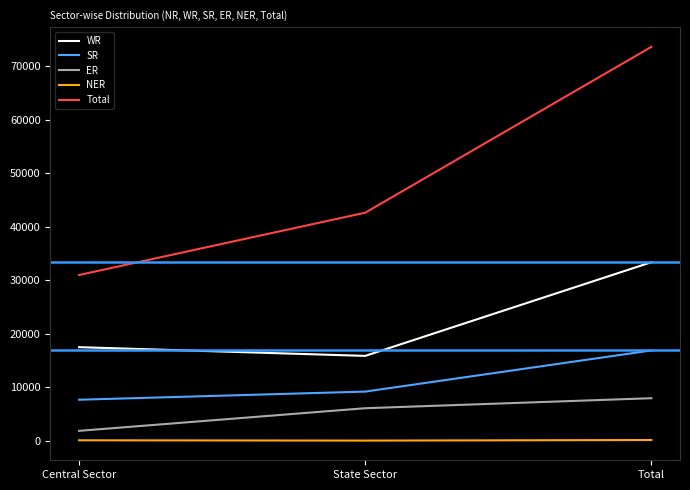

At which label does Total reach its peak?

Total